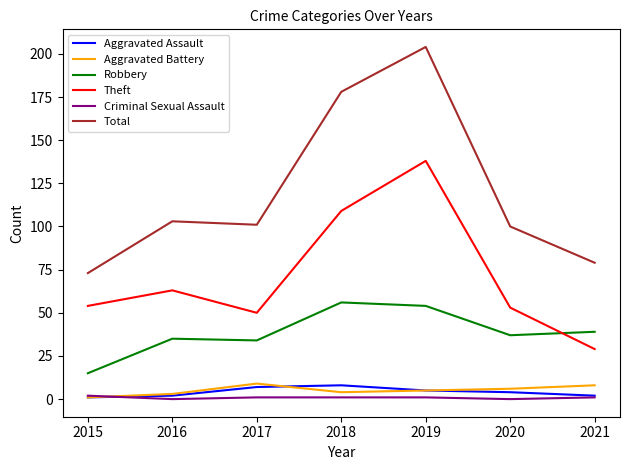

What are all the series names shown in the legend?

Aggravated Assault, Aggravated Battery, Robbery, Theft, Criminal Sexual Assault, Total